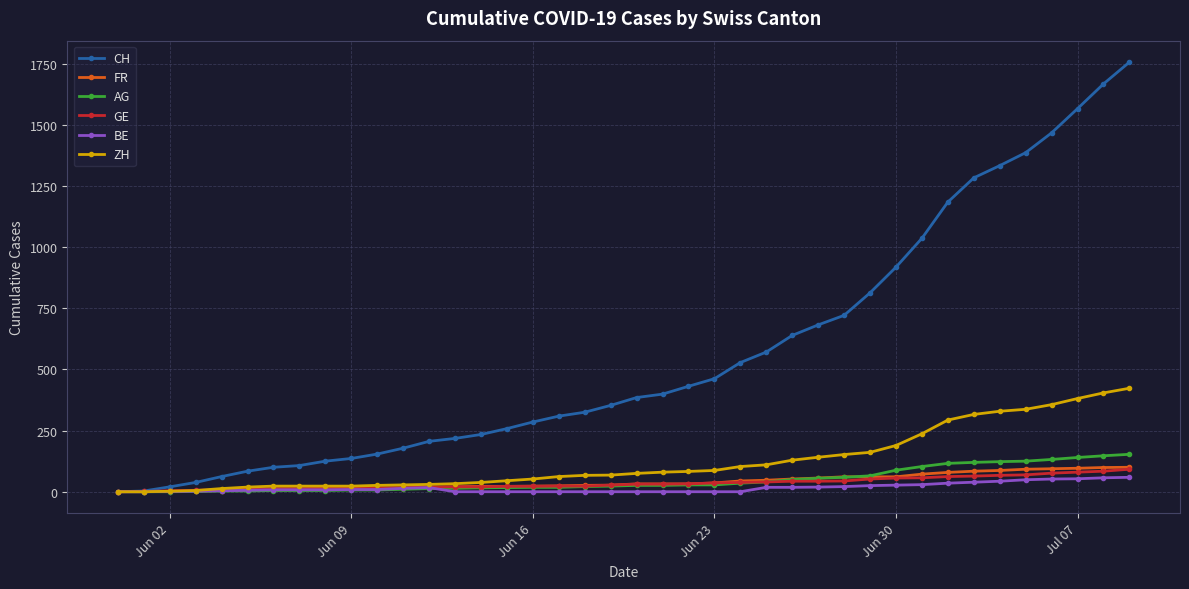

Does the chart have visible grid lines?

Yes